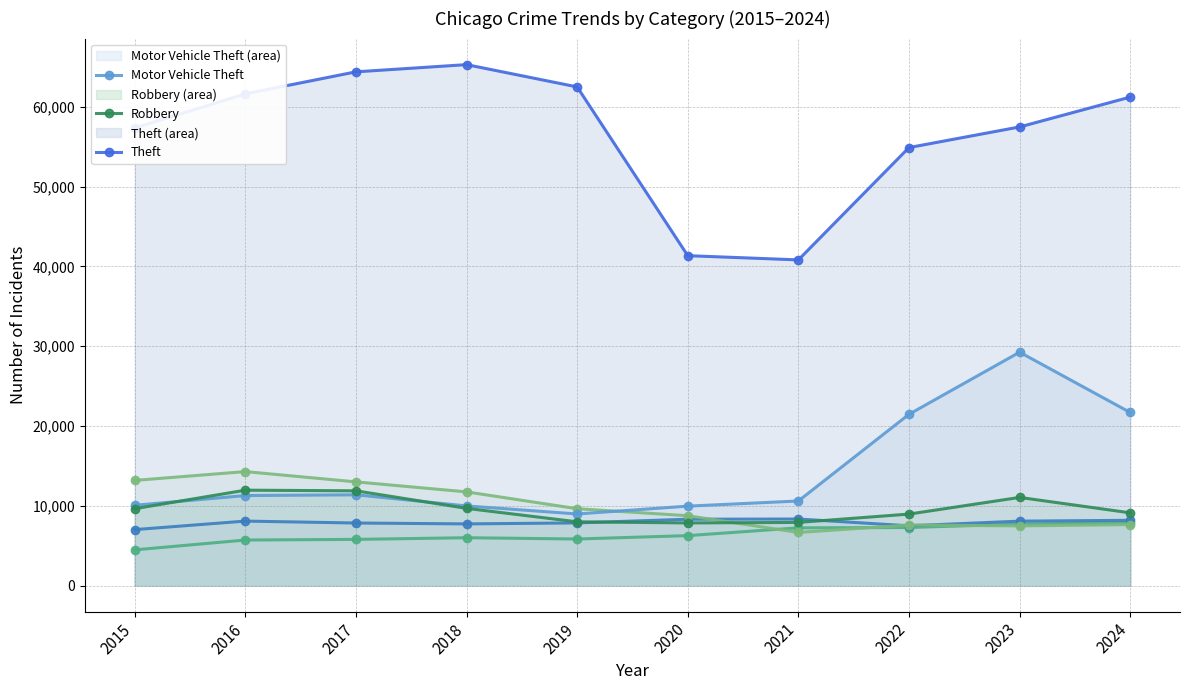

Reading left to right, transcribe all the data shown in this chart.

Aggravated Assault: 2015=4480	2016=5713	2017=5793	2018=6002	2019=5841	2020=6265	2021=7242	2022=7281	2023=7712	2024=7900
Aggravated Battery: 2015=7018	2016=8085	2017=7845	2018=7734	2019=7858	2020=8320	2021=8346	2022=7494	2023=8079	2024=8184
Burglary: 2015=13184	2016=14289	2017=13001	2018=11747	2019=9638	2020=8758	2021=6662	2022=7594	2023=7484	2024=7649
Motor Vehicle Theft: 2015=10068	2016=11285	2017=11380	2018=9985	2019=8978	2020=9959	2021=10605	2022=21470	2023=29253	2024=21695
Robbery: 2015=9638	2016=11960	2017=11881	2018=9681	2019=7995	2020=7855	2021=7920	2022=8965	2023=11053	2024=9122
Theft: 2015=57352	2016=61623	2017=64386	2018=65290	2019=62498	2020=41349	2021=40820	2022=54897	2023=57482	2024=61225